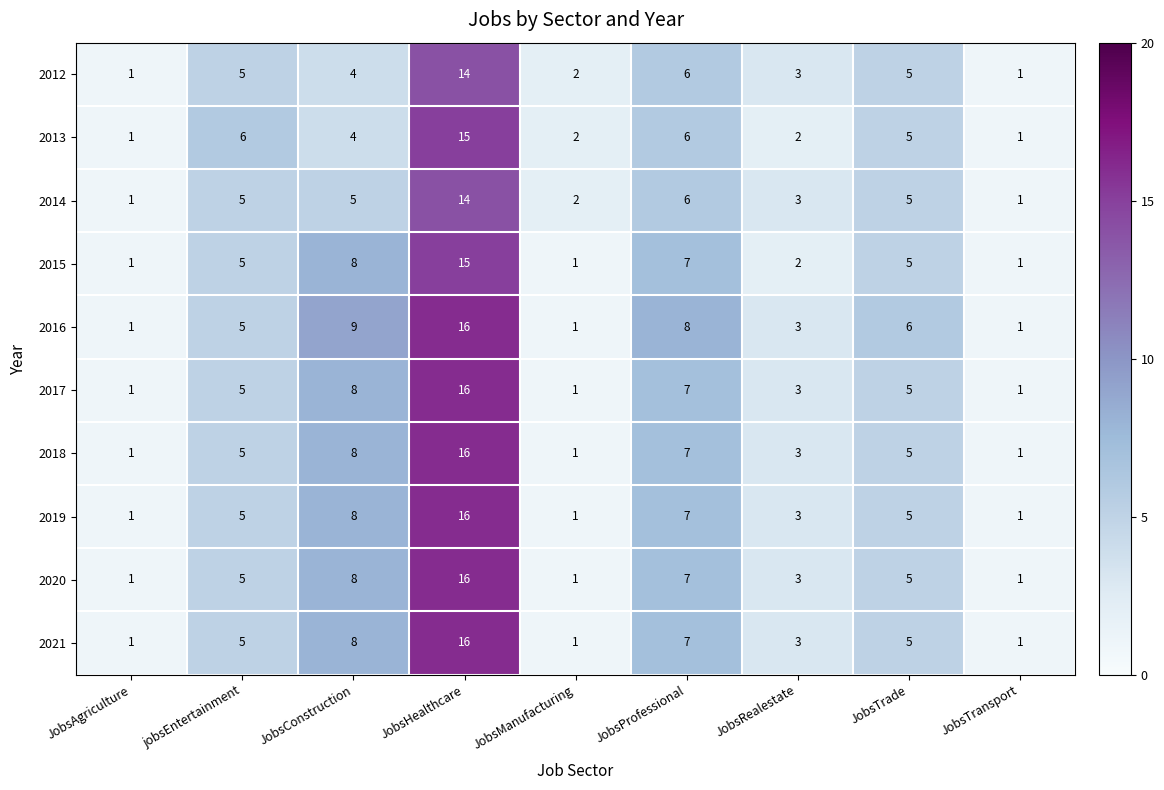

Which series changed the most between JobsAgriculture and jobsEntertainment?

2013